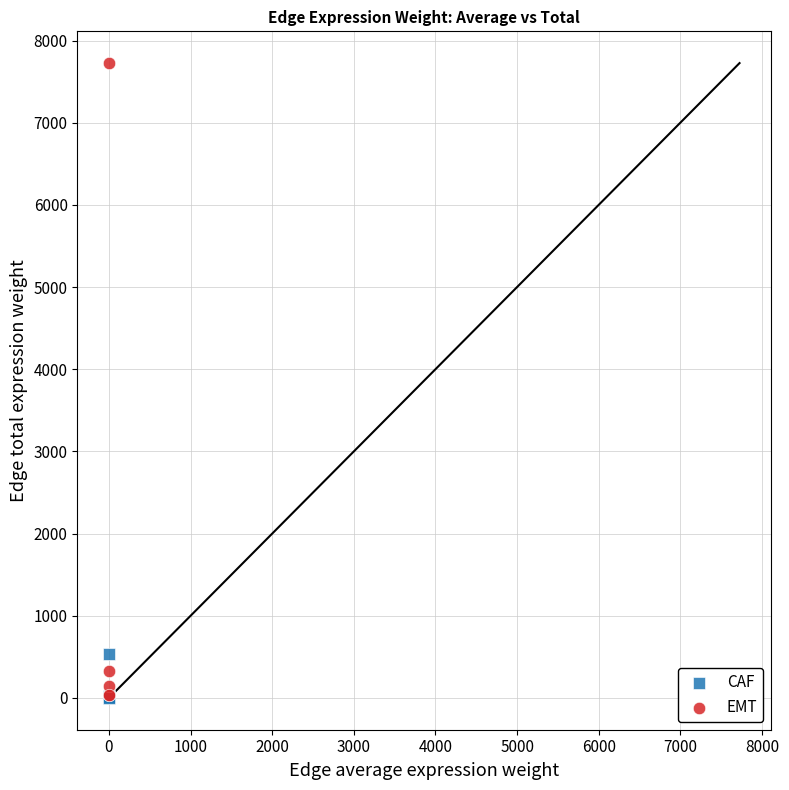

What are all the series names shown in the legend?

CAF, EMT